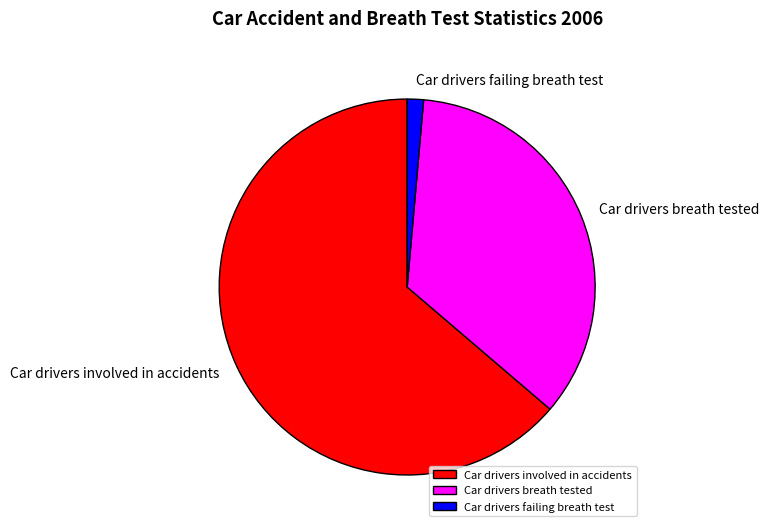

Count the number of slices in the pie.

3